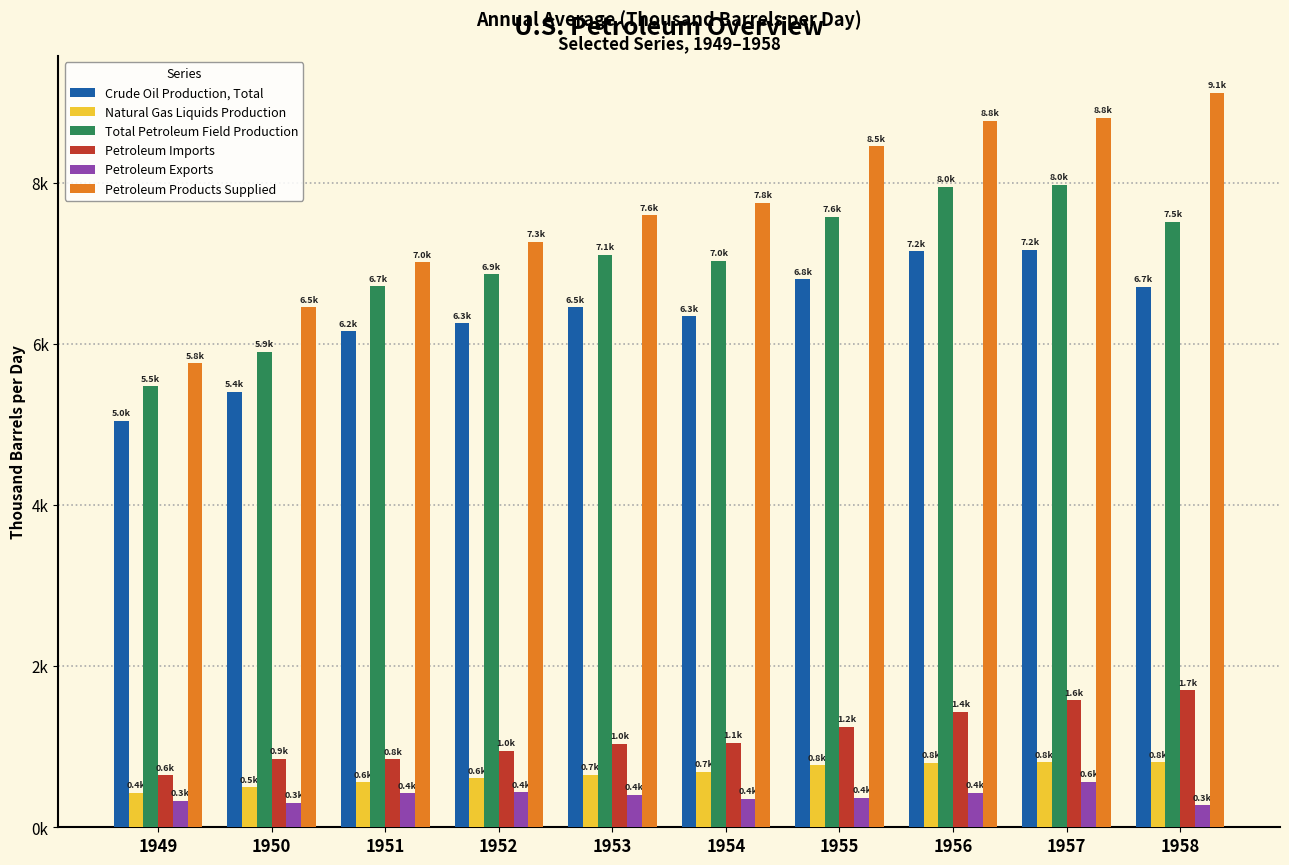

What is the value of the Total Petroleum Field Production bar at the 5th from the left?

7111.4